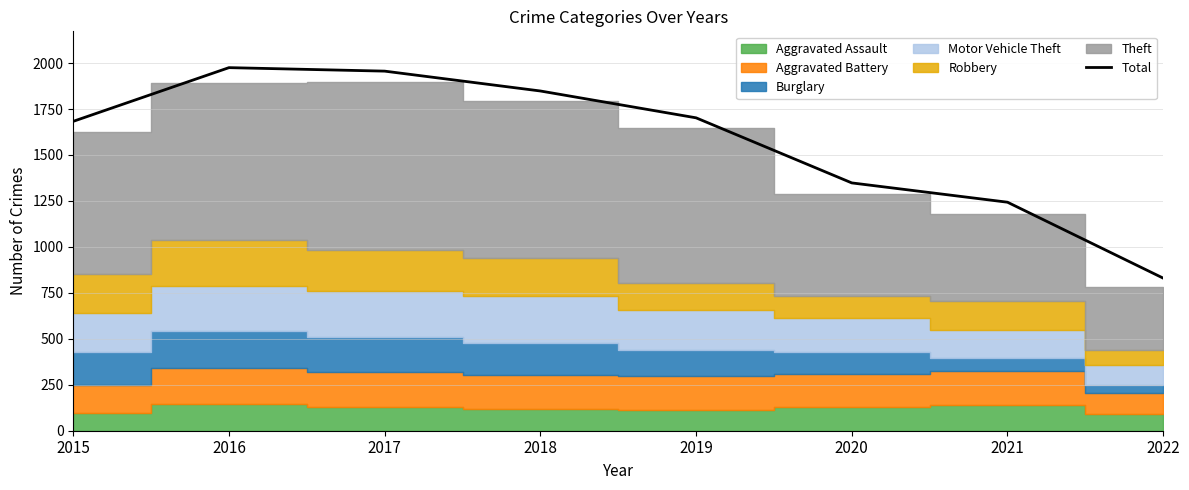

Reading left to right, list all the values displayed in this chart.

2015=1683	2016=1975	2017=1956	2018=1848	2019=1702	2020=1348	2021=1243	2022=830